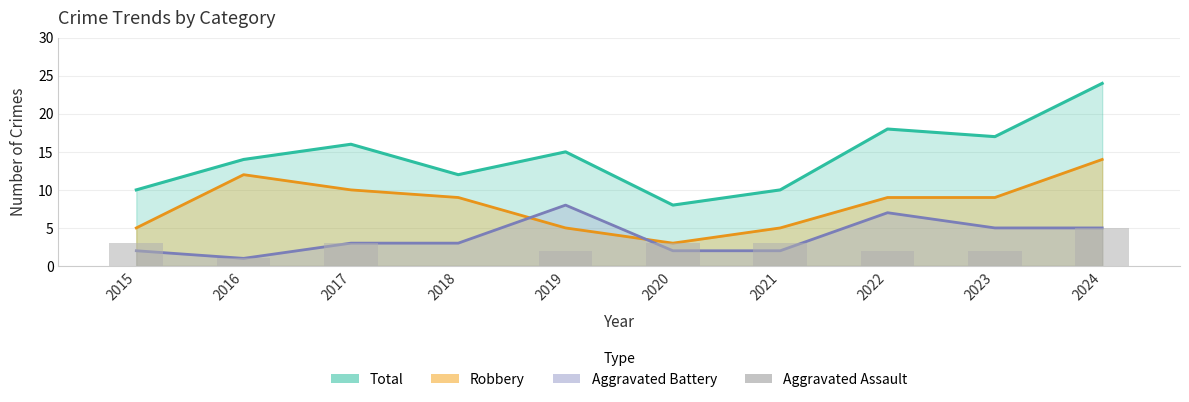

Which category has the highest value across all series?

2024